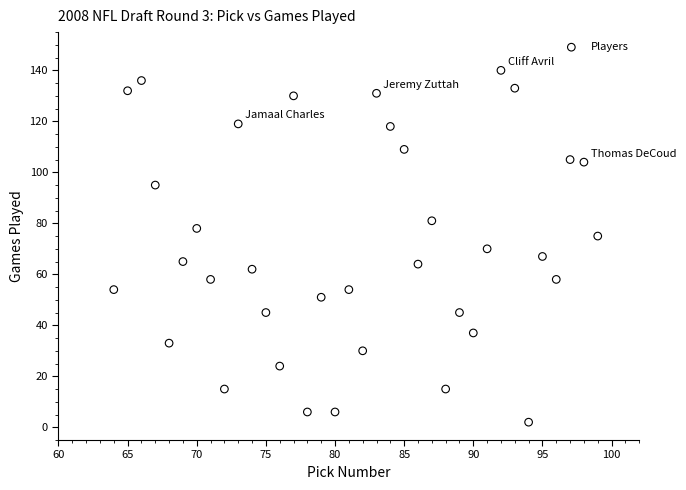

What is the range of X values (max minus min)?

35